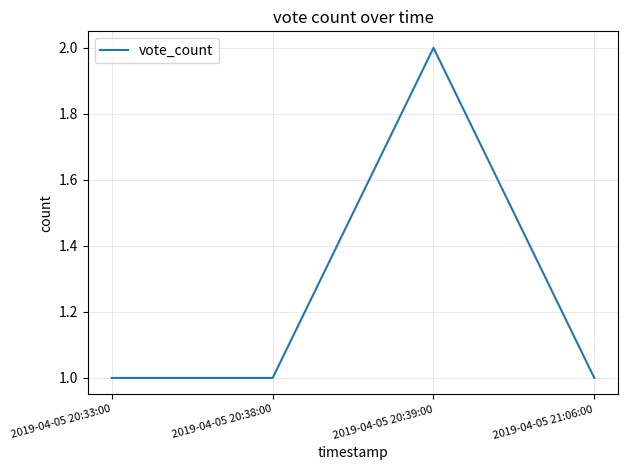

Reading right to left, what are all the values shown in this chart?

1	2	1	1